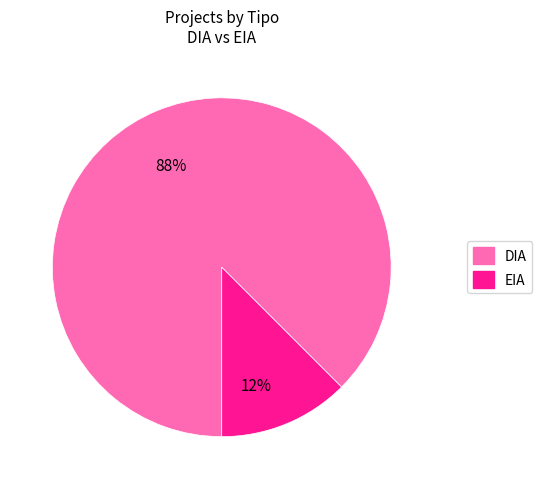

Rank the categories by value from lowest to highest.

EIA, DIA